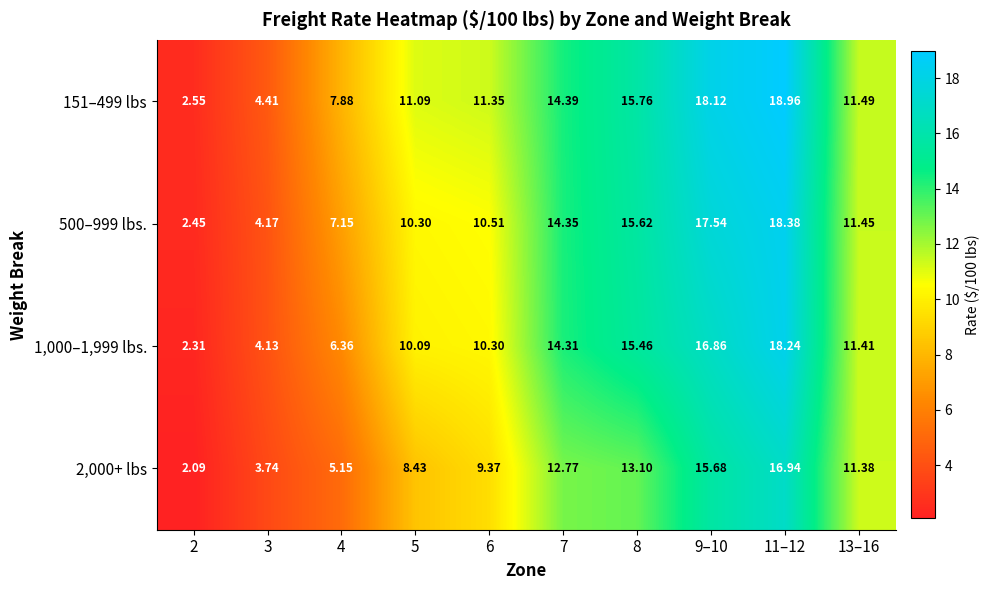

Is the value of 151–499 lbs at 3 greater than the value of 500–999 lbs. at 13–16?

No